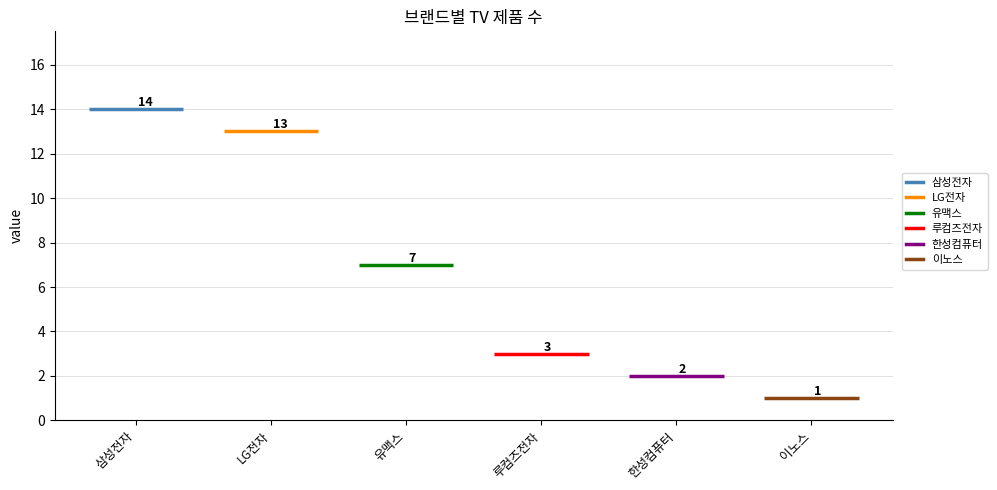

Which category has the highest value across all series?

삼성전자